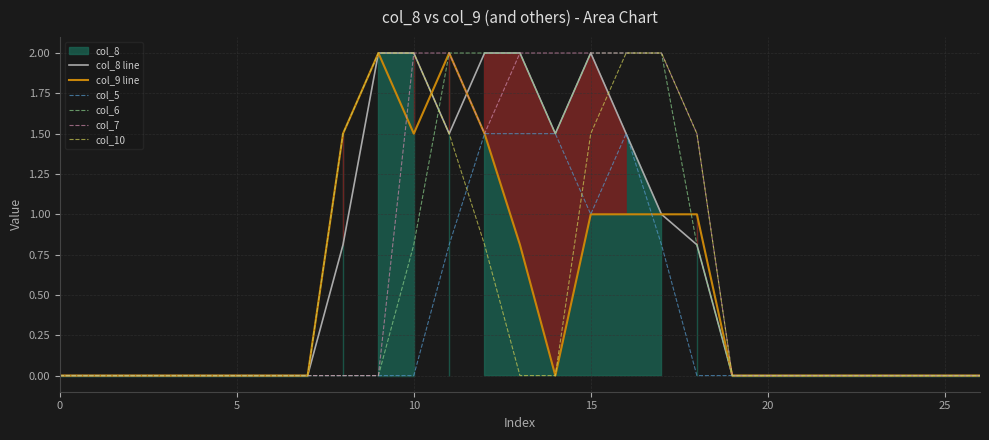

How many series are shown in this chart?

6